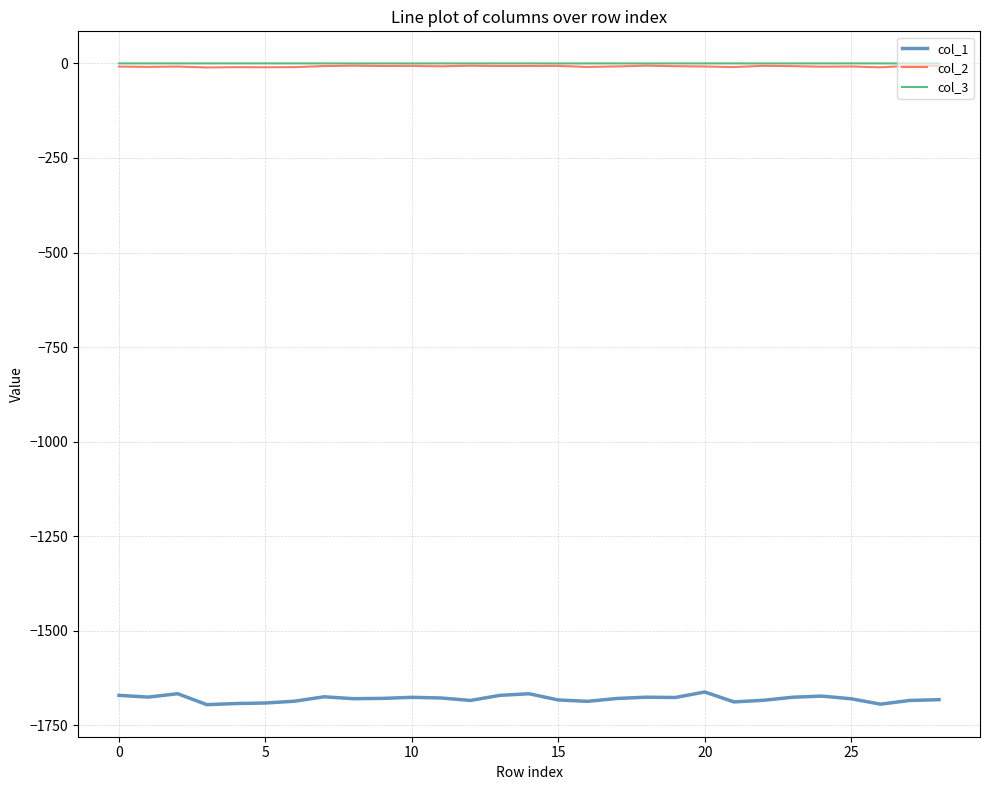

True or false: col_3 and col_2 cross at least once.

False